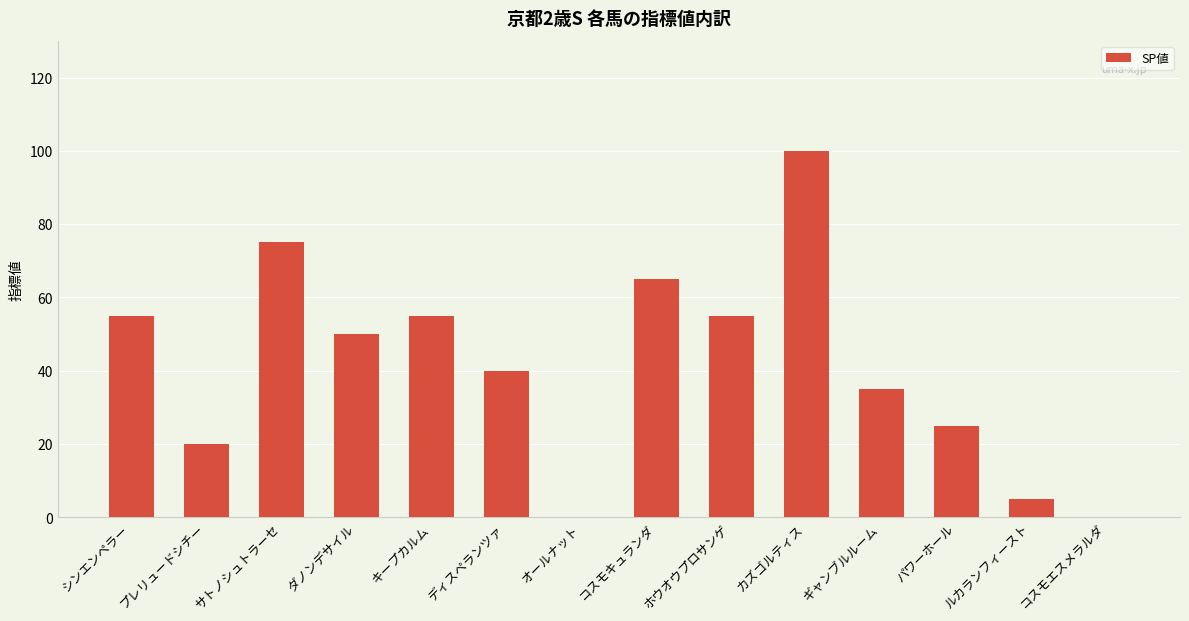

Where is the data nearest to the value 50?

ダノンデサイル